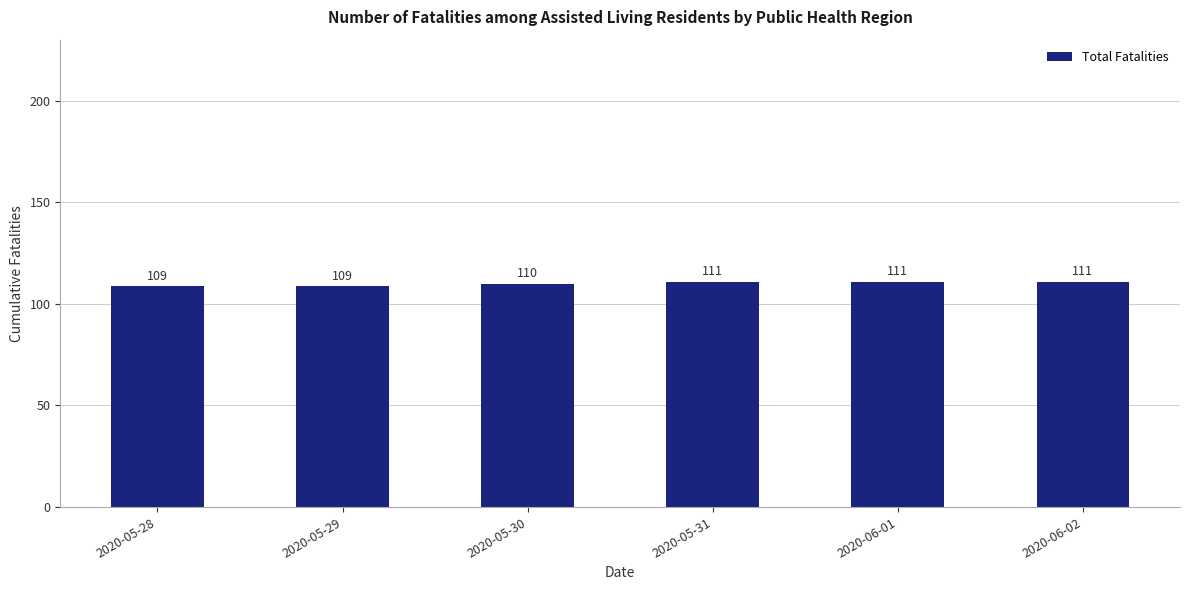

Approximately how many times larger is the value at 2020-06-02 compared to 2020-05-28?

1.0